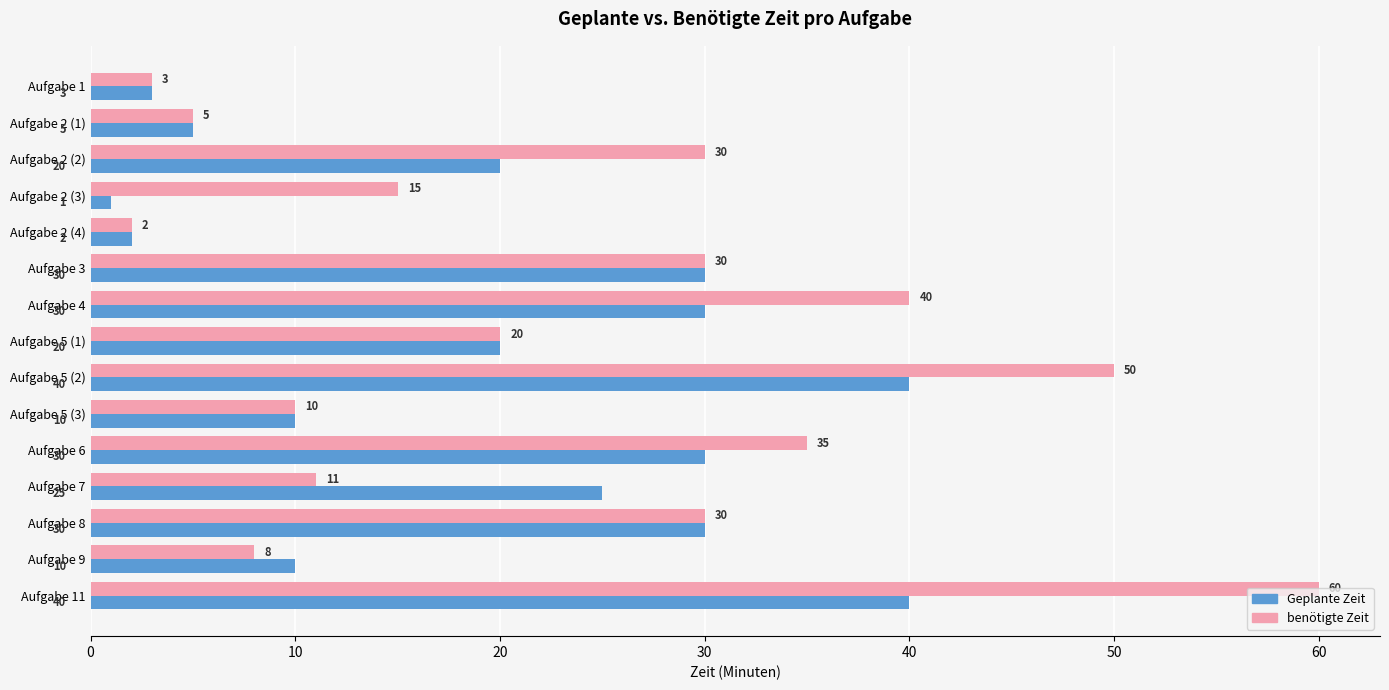

What is the approximate value of Geplante Zeit at Aufgabe 1?

3